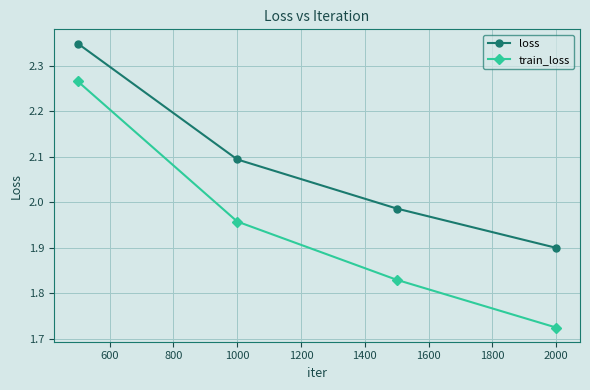

Is this an area chart (filled region under the line)?

No